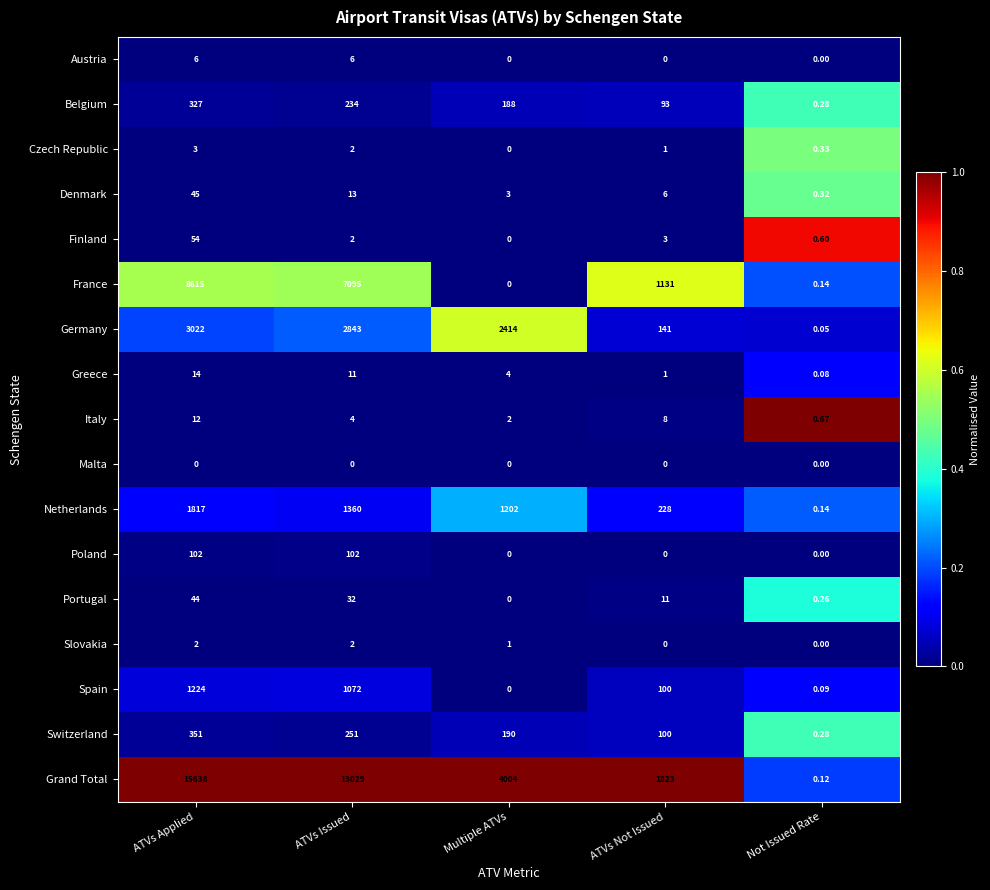

Count the number of data series in this chart.

17